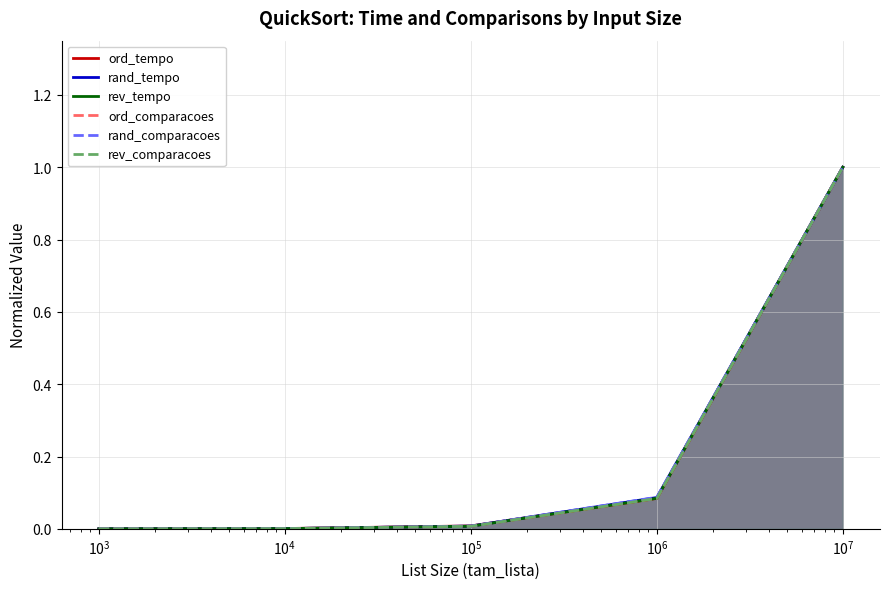

What is the highest value of the rev_comparacoes series?

1.0